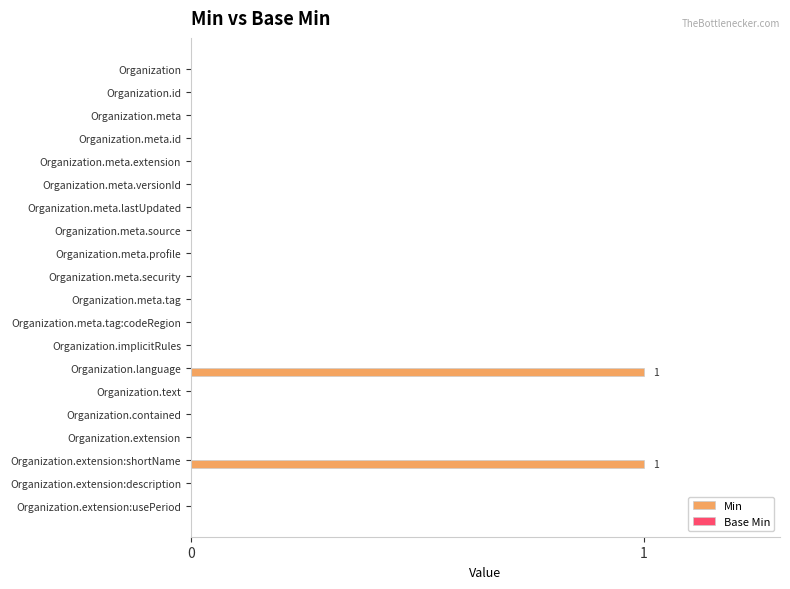

Between Organization.meta.id and Organization.language, which is larger?

Organization.language